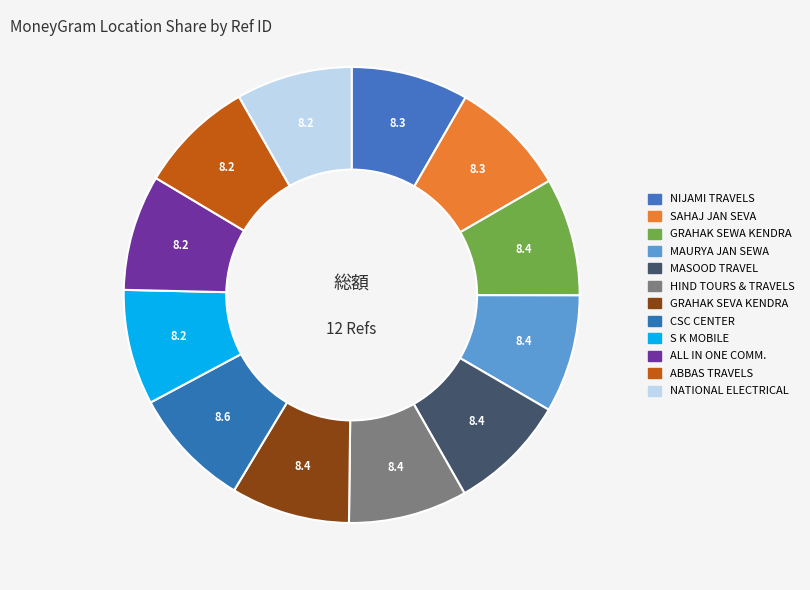

How many slices are in this pie chart?

12